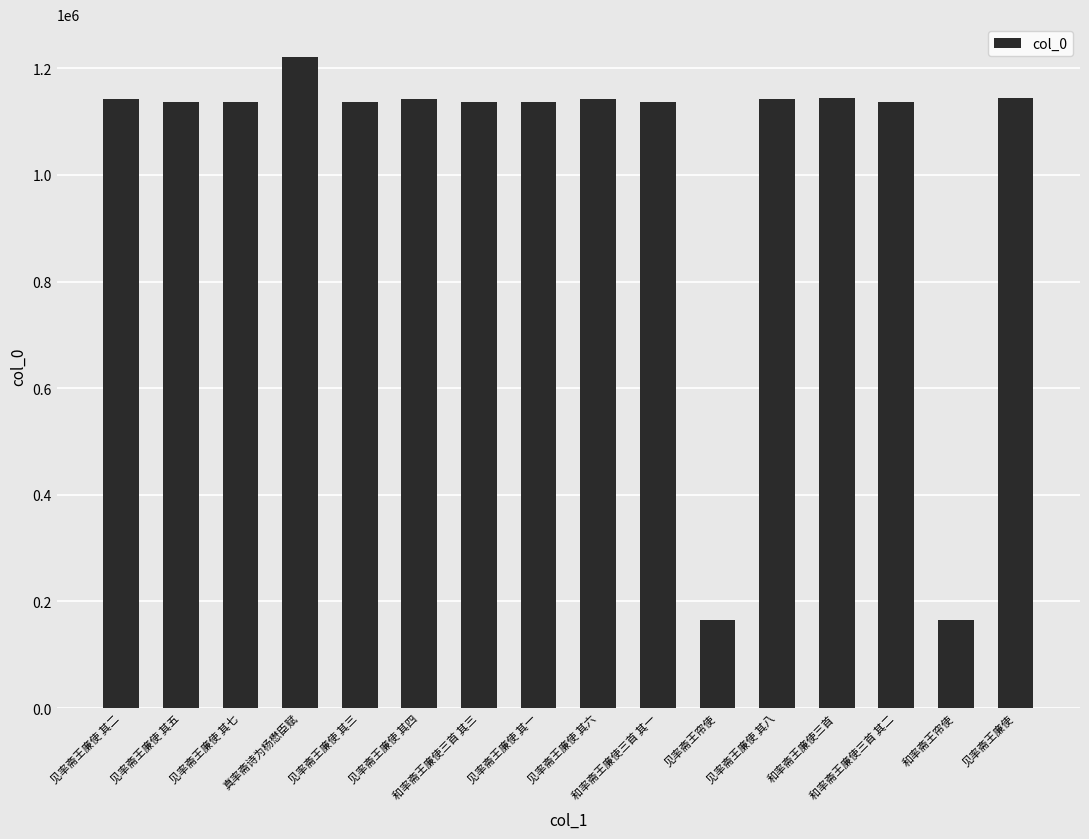

Are the bars horizontal?

No